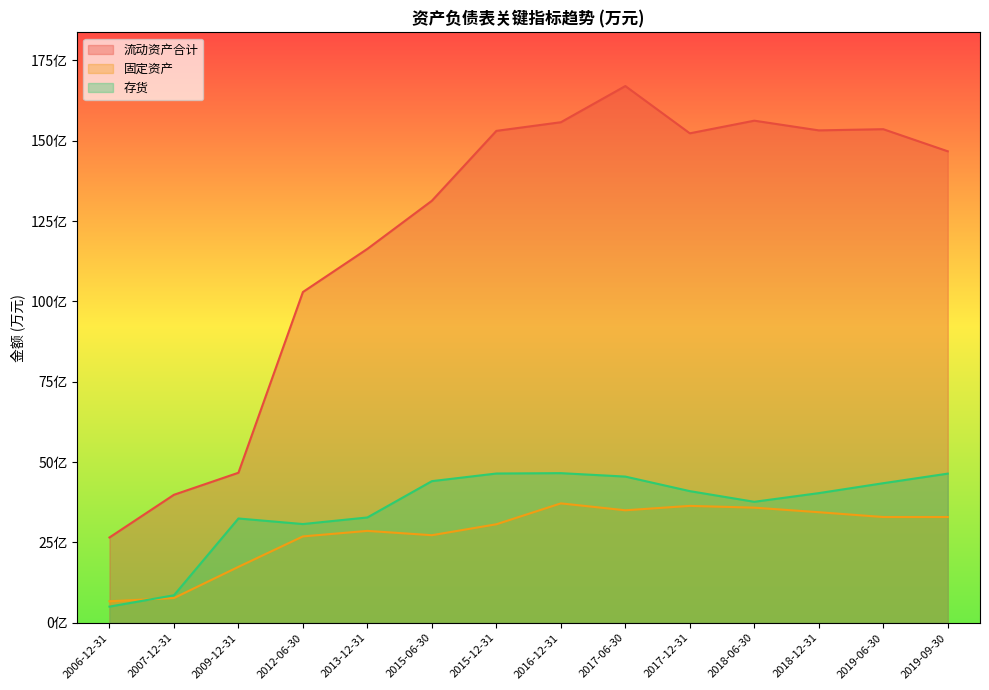

True or false: 存货 and 流动资产合计 intersect in this chart.

False